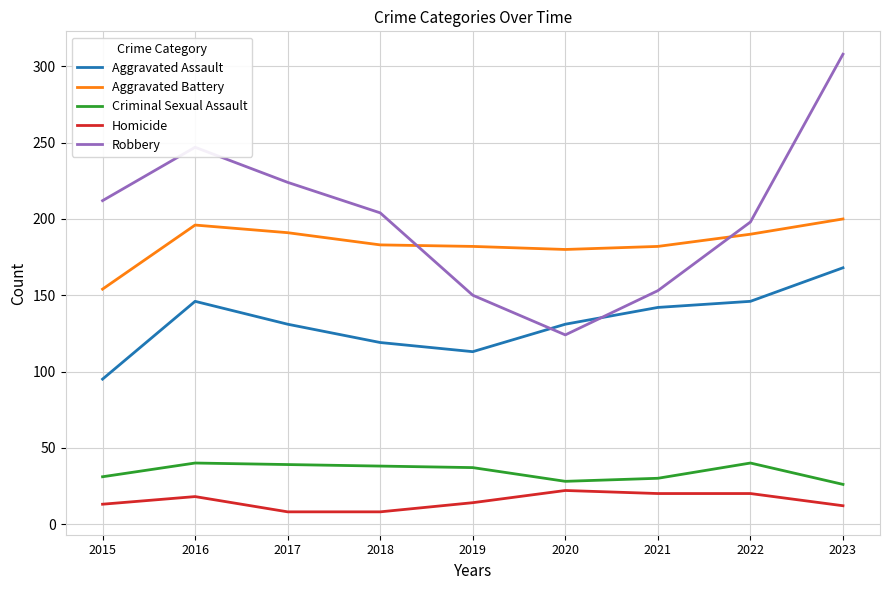

Which series has the largest total across all categories?

Robbery